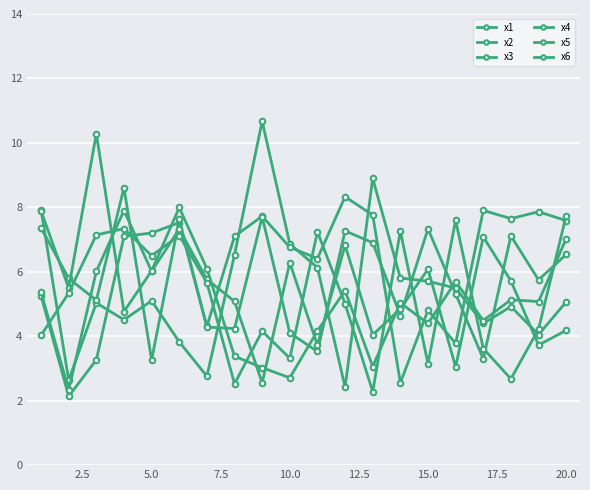

Does the chart have visible grid lines?

Yes